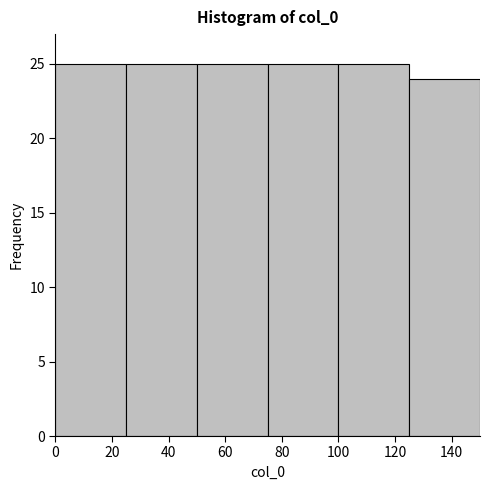

Reading left to right, list every bar in this chart as the range it spans on the x-axis followed by its height. The values are not printed on the chart, so give them approximately, as read against the axis.

0 to 25: 25
25 to 50: 25
50 to 75: 25
75 to 100: 25
100 to 125: 25
125 to 150: 24